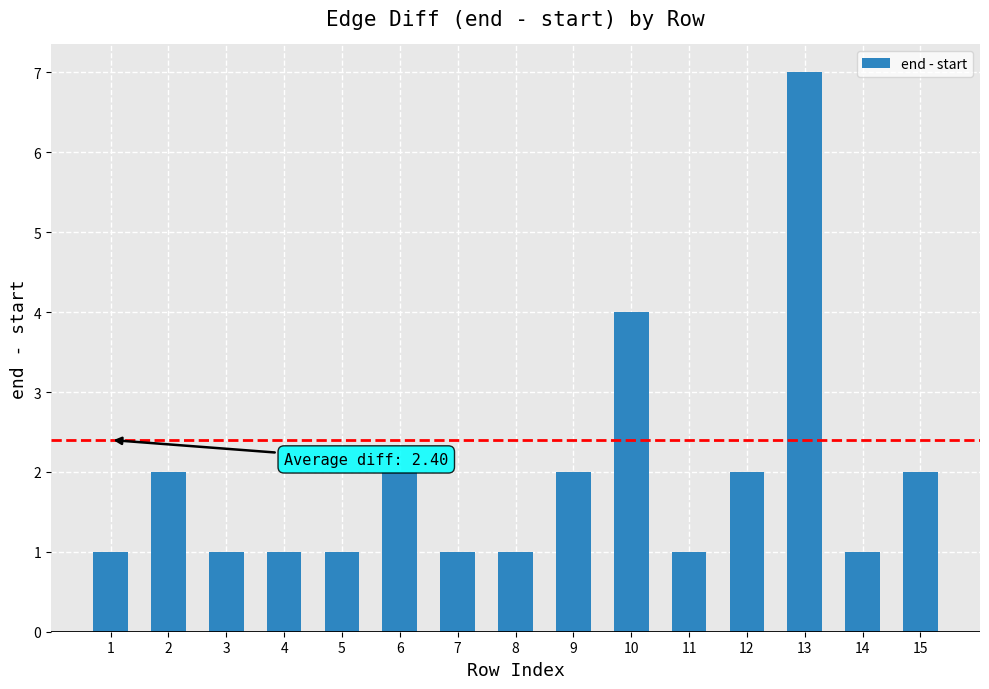

What is the sum of the values at 13 and 10?

11